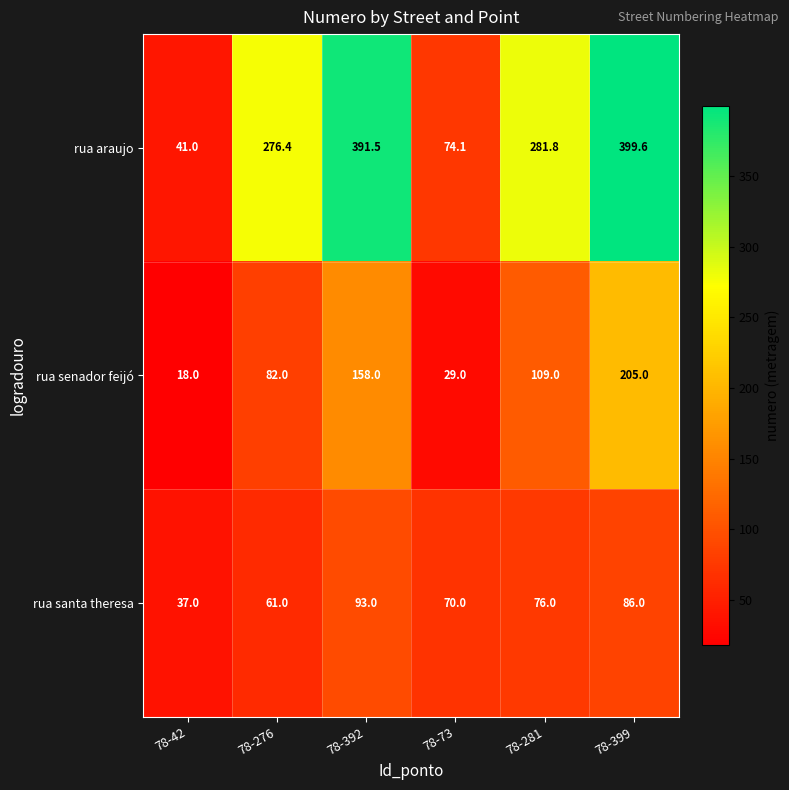

At how many categories does at least one series exceed 34?

6